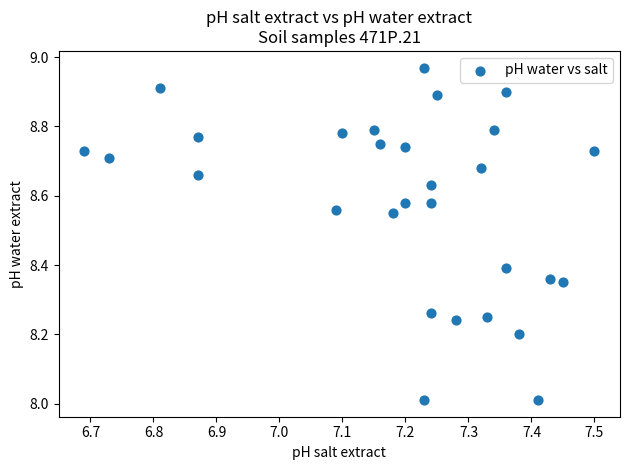

What is the range of X values (max minus min)?

0.8